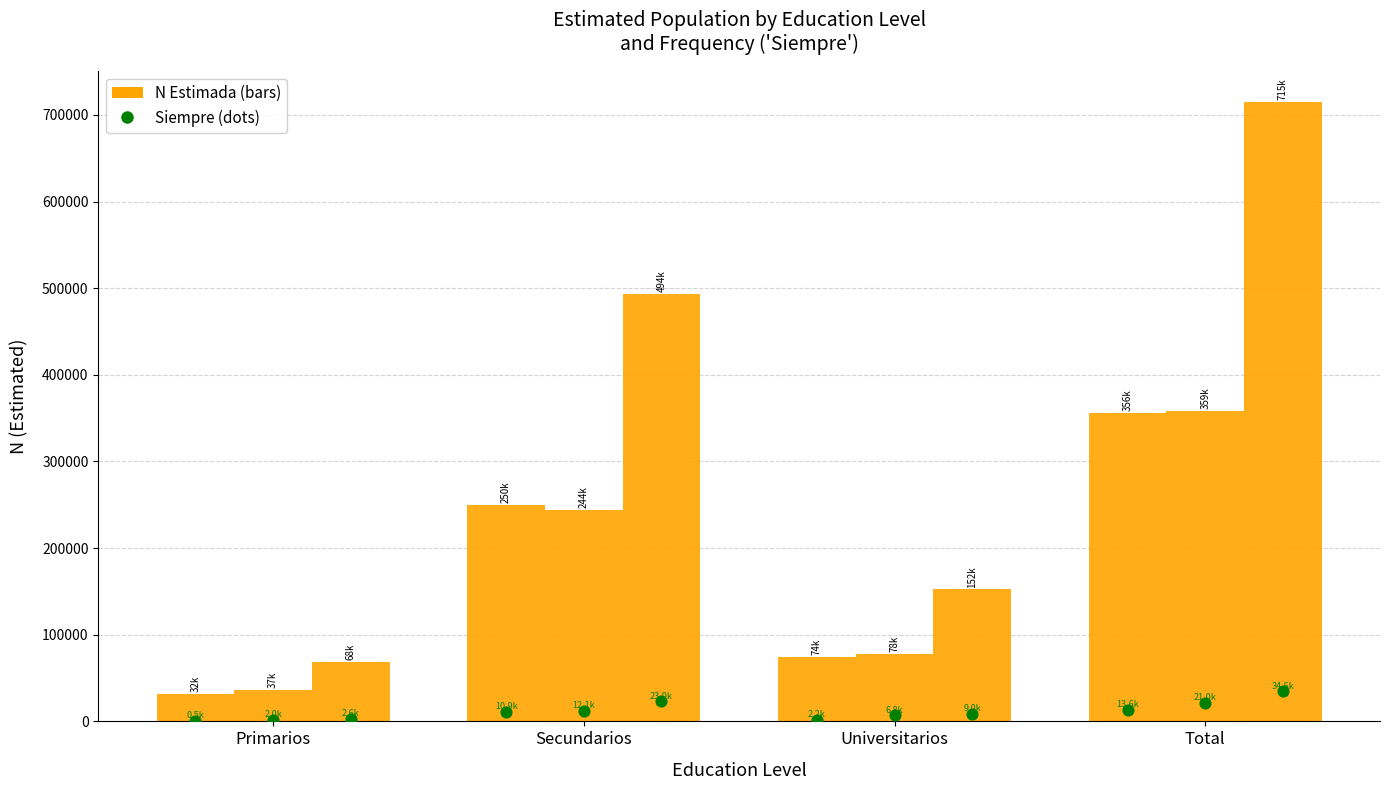

Which series contains the highest Y value?

Total N (estimada)